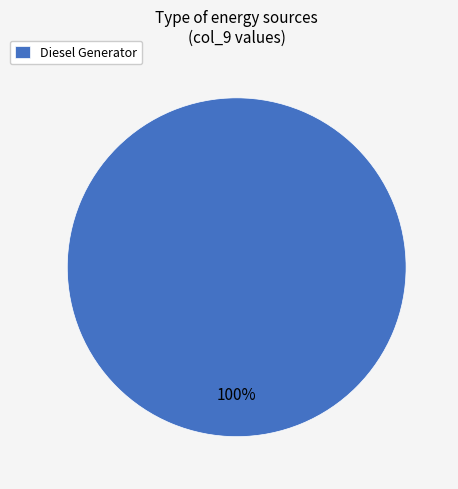

The Diesel Generator slice represents 100% of the pie. True or false?

True